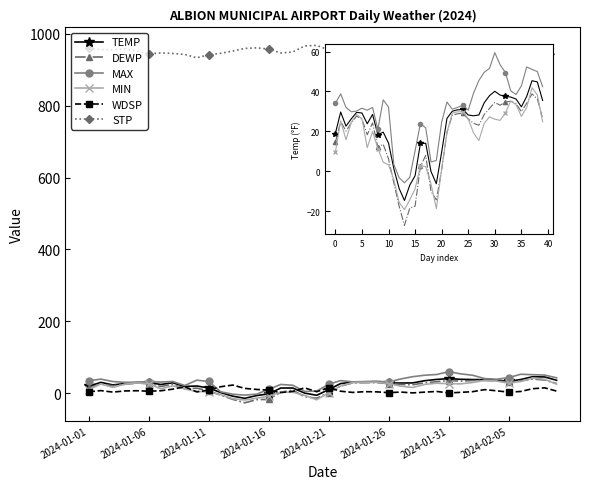

At which category is the sum across all series the highest?

37